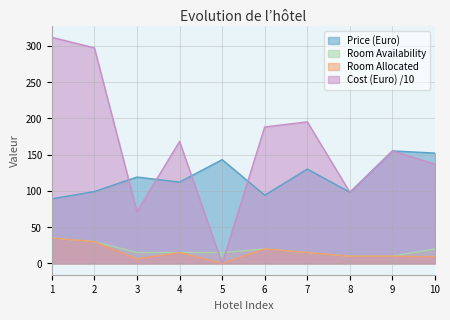

What is the value of the Price (Euro) point at the 5th from the left?

143.0